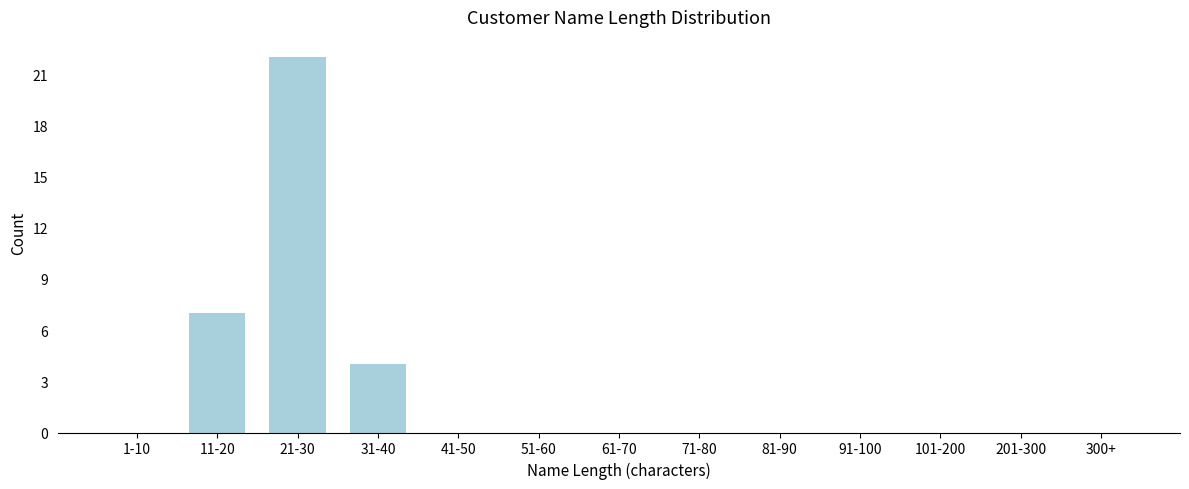

Reading left to right, list all the values displayed in this chart.

1-10=0	11-20=7	21-30=22	31-40=4	41-50=0	51-60=0	61-70=0	71-80=0	81-90=0	91-100=0	101-200=0	201-300=0	300+=0